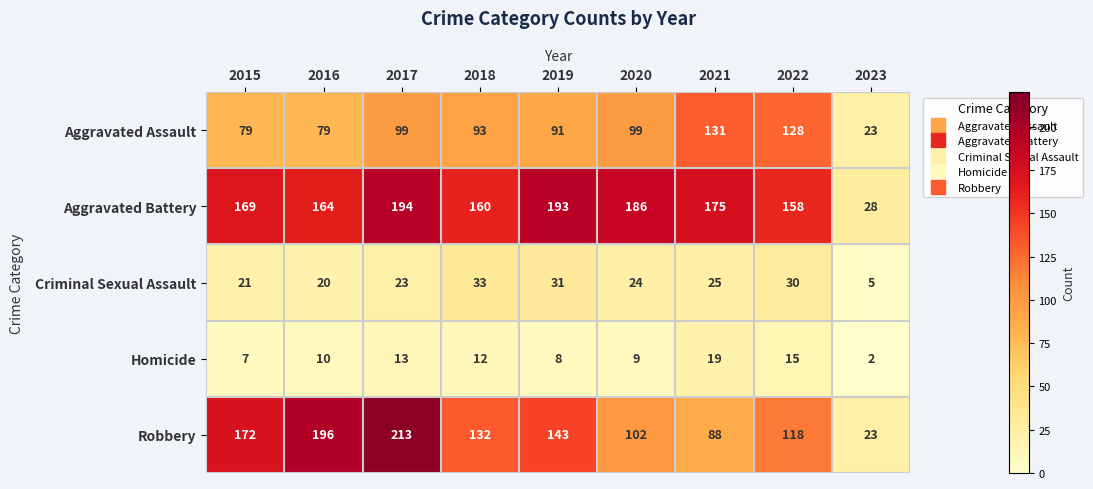

At how many categories does at least one series exceed 113?

8